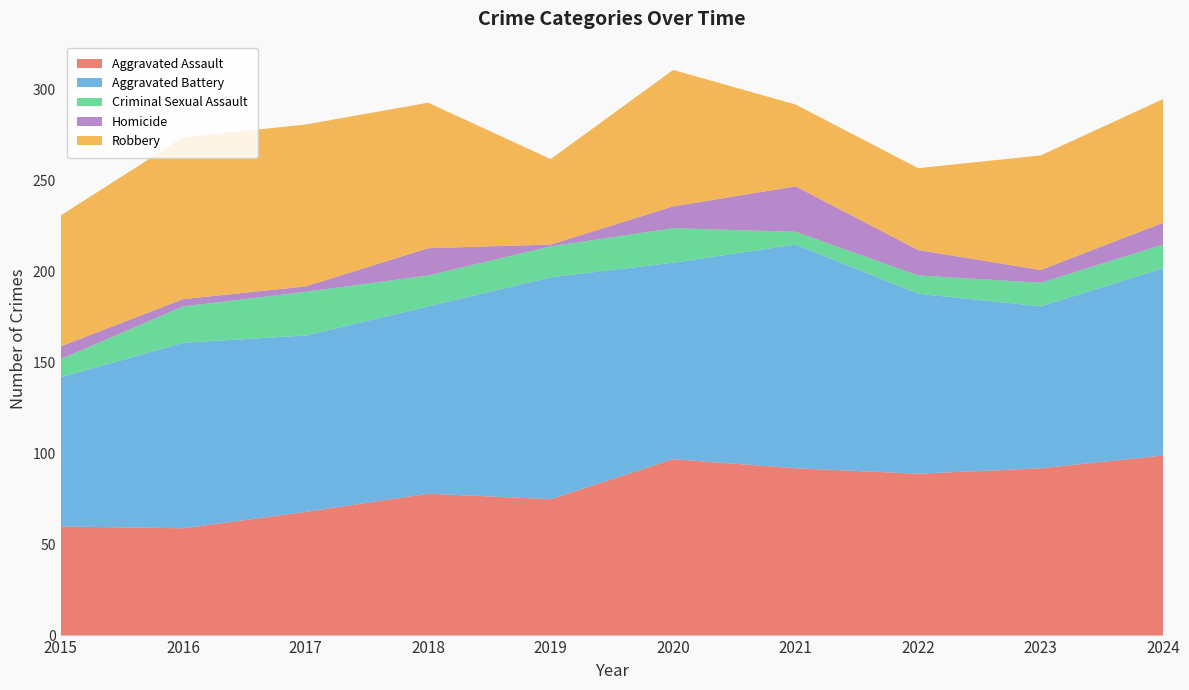

Reading left to right, what are all the values shown in this chart?

Aggravated Assault: 60	59	68	78	75	97	92	89	92	99
Aggravated Battery: 82	102	97	103	122	108	123	99	89	103
Criminal Sexual Assault: 10	20	24	17	17	19	7	10	13	13
Homicide: 7	4	3	15	1	12	25	14	7	12
Robbery: 72	89	89	80	47	75	45	45	63	68